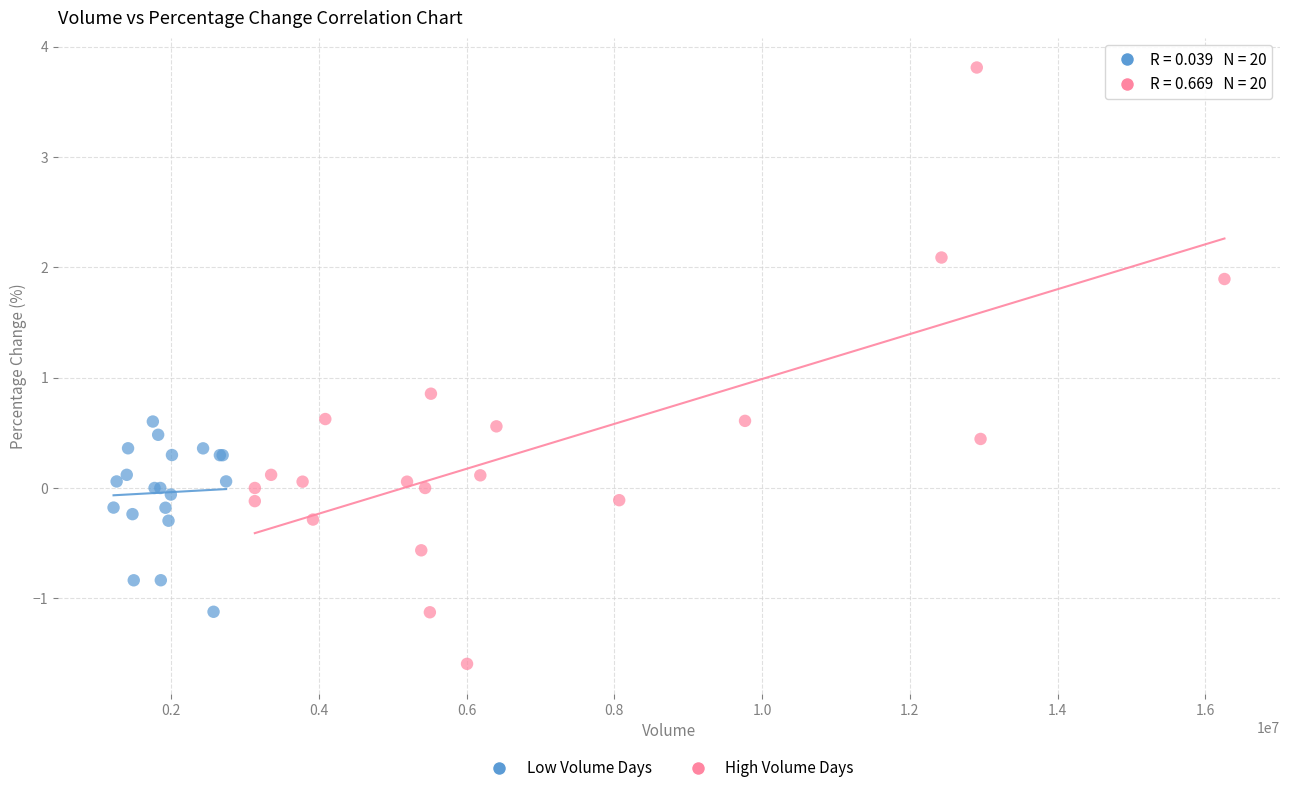

Which series has the widest spread of Y values?

High Volume Days